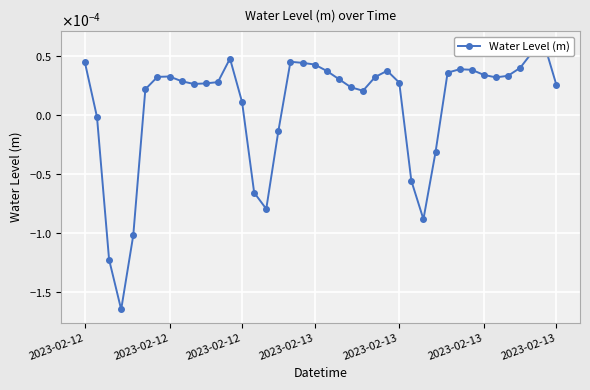

What is the label of the 1st point from the left?

2023-02-12